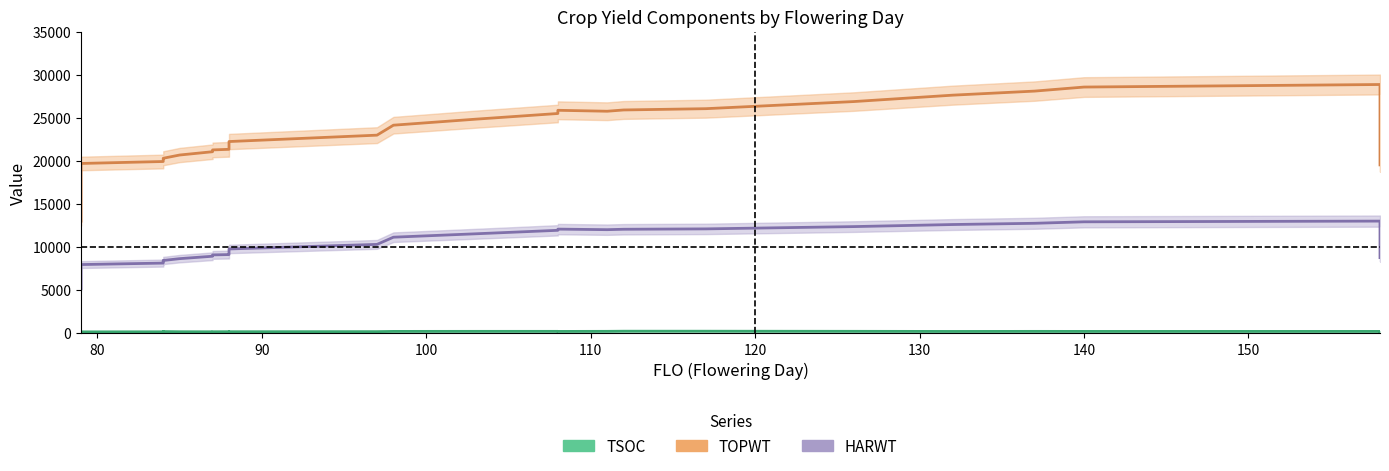

What is the maximum value shown in the chart?

29305